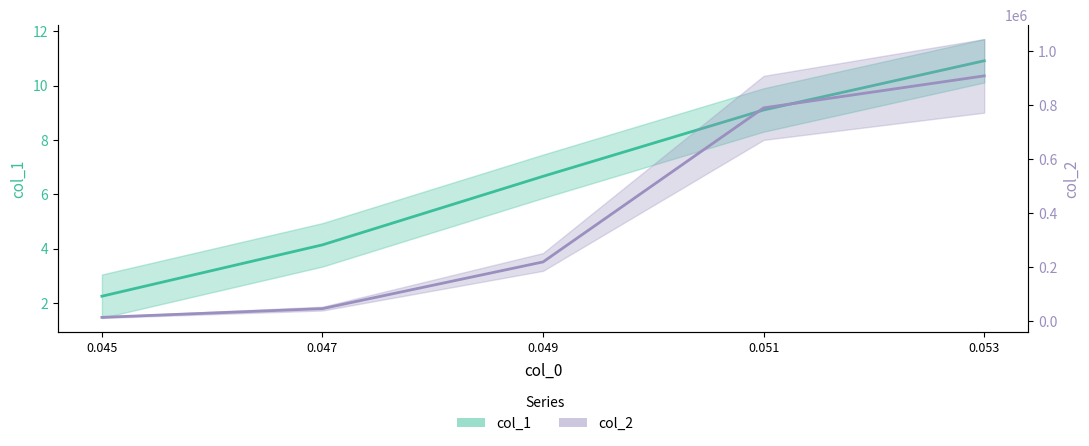

Is the value of col_2 at 0.049 greater than the value of col_1 at 0.049?

Yes